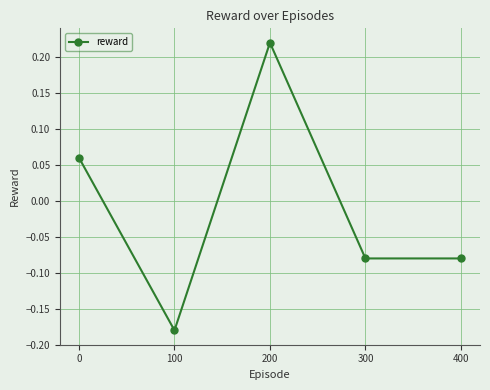

Which has a higher value, 200 or 400?

200